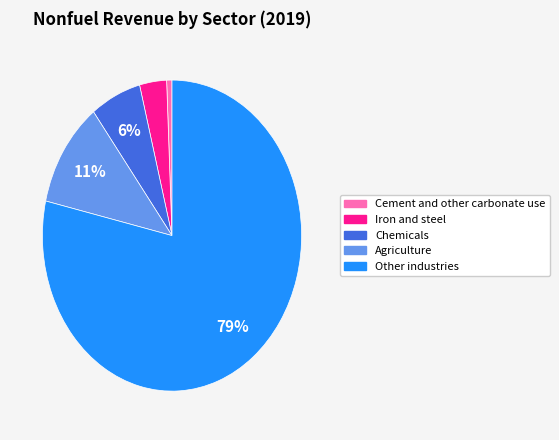

What percentage is the Cement and other carbonate use slice, to the nearest percent?

1%